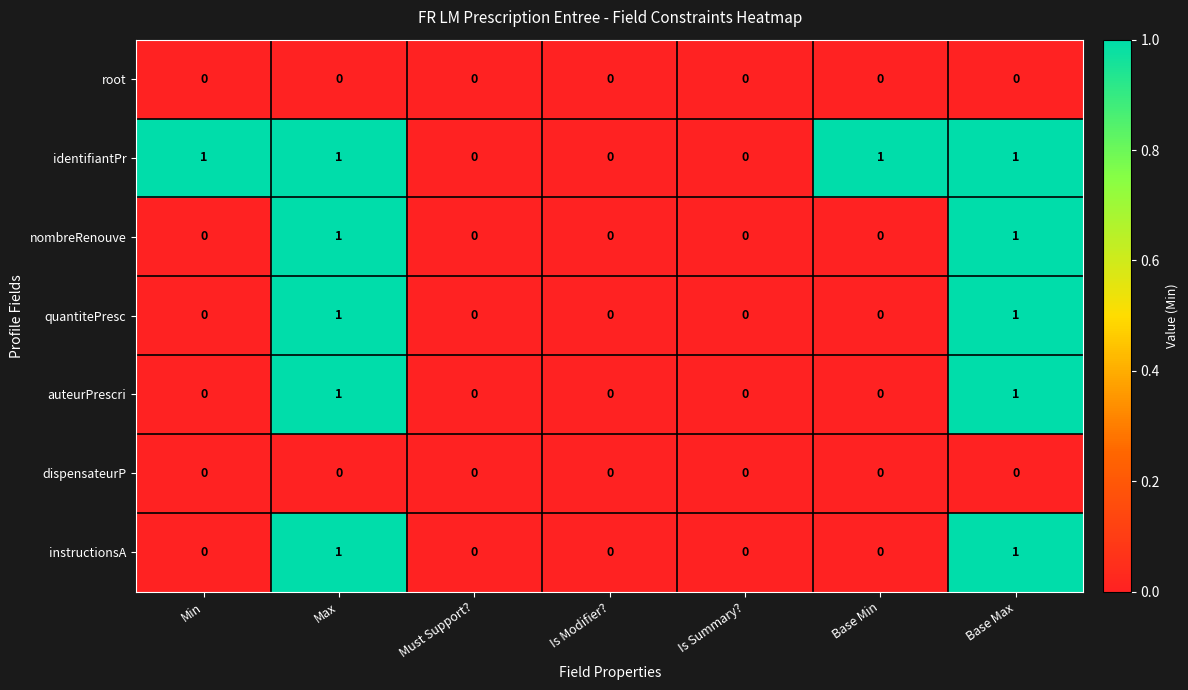

Count the nombreRenouve values in the range 0 to 1.

7